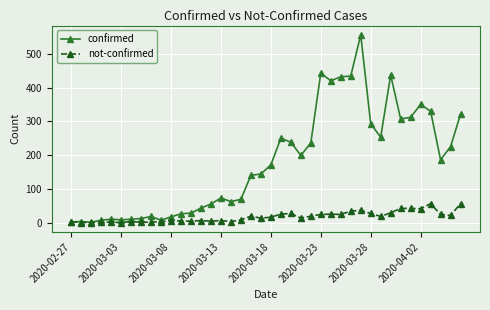

Which series has the widest spread of values?

confirmed